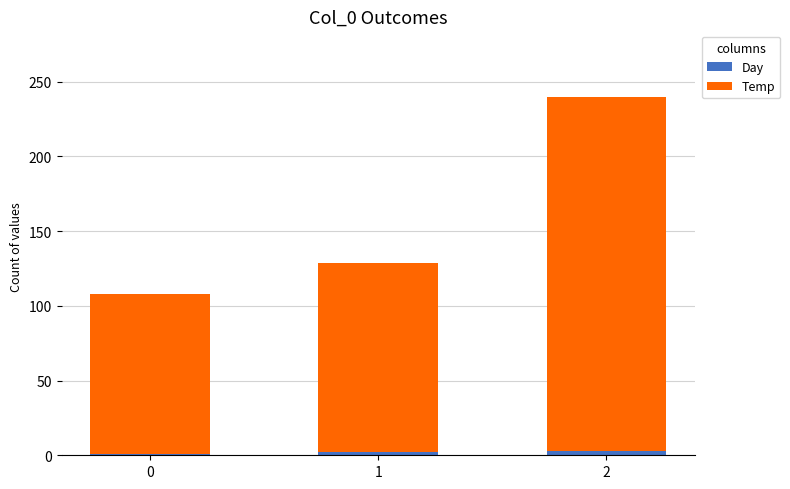

Where does the Day series first go above 2?

2